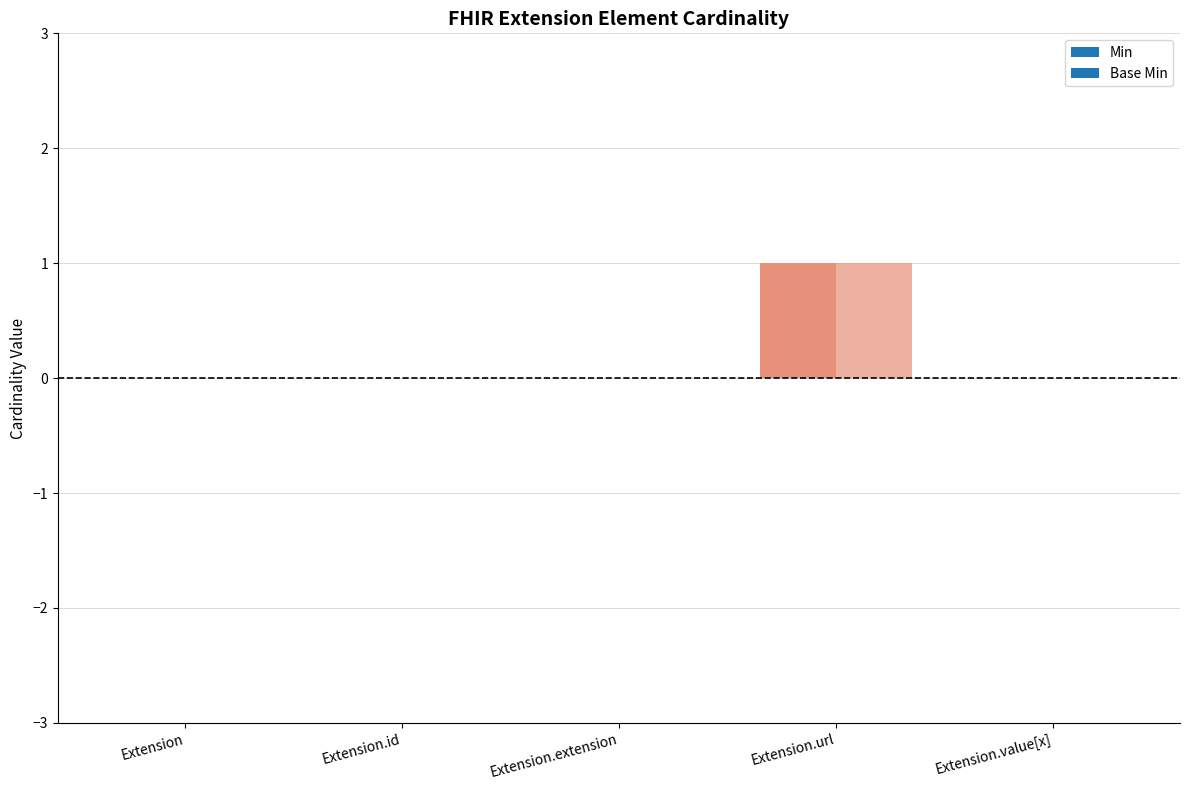

Which series has the widest spread of values?

Min